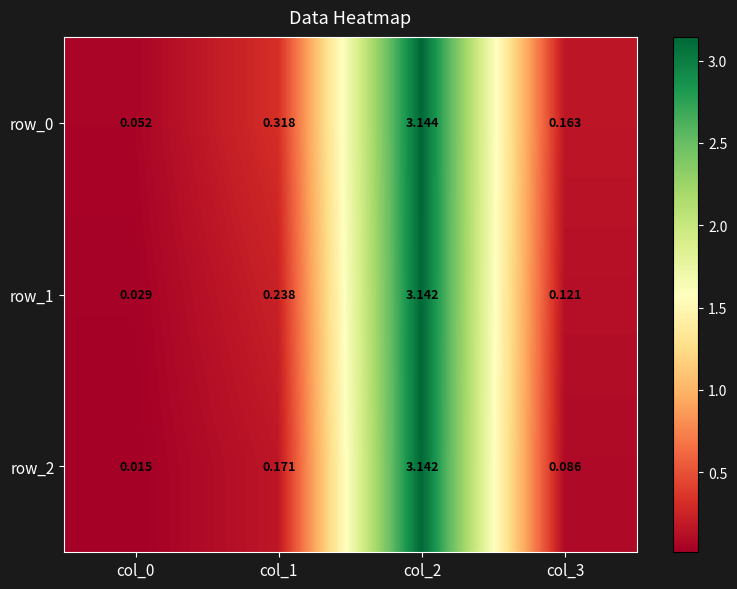

At which category is the sum across all series the highest?

col_2